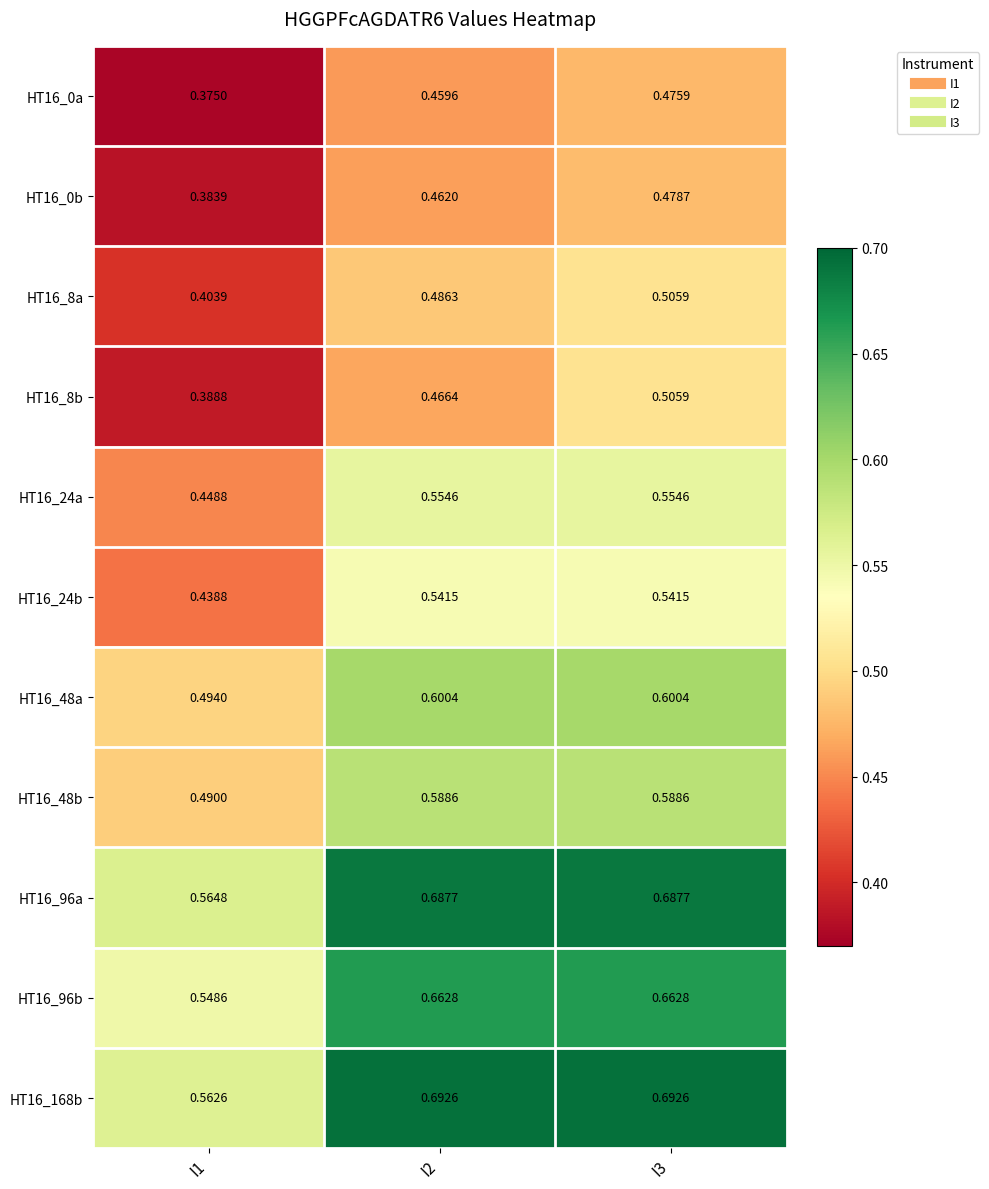

What is the greatest value displayed?

0.7